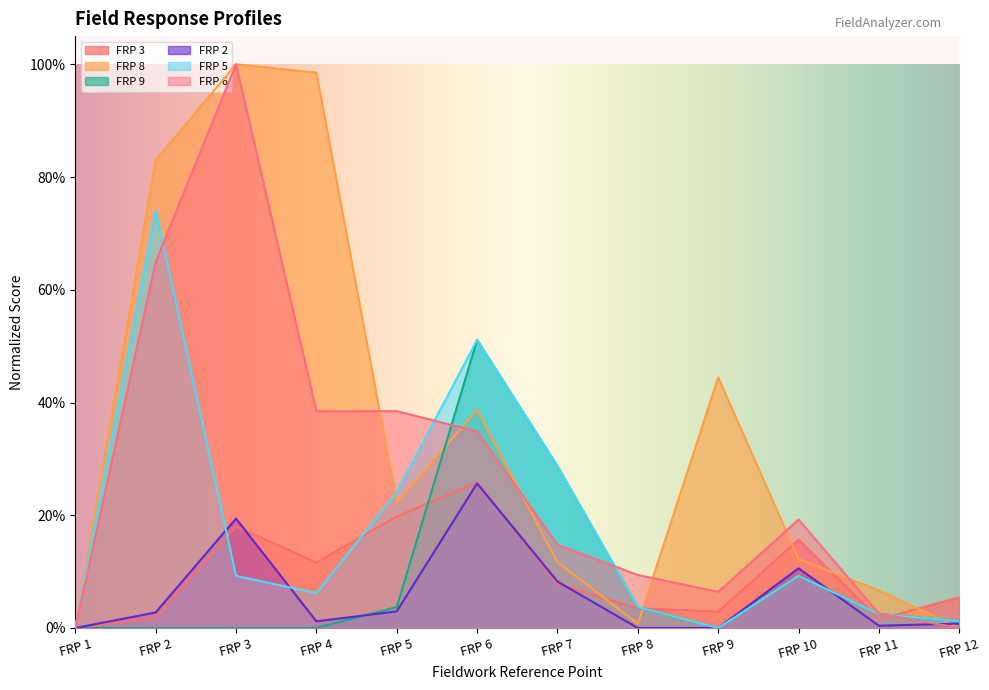

What is the value of the FRP 3 point at the 3rd from the left?

0.2